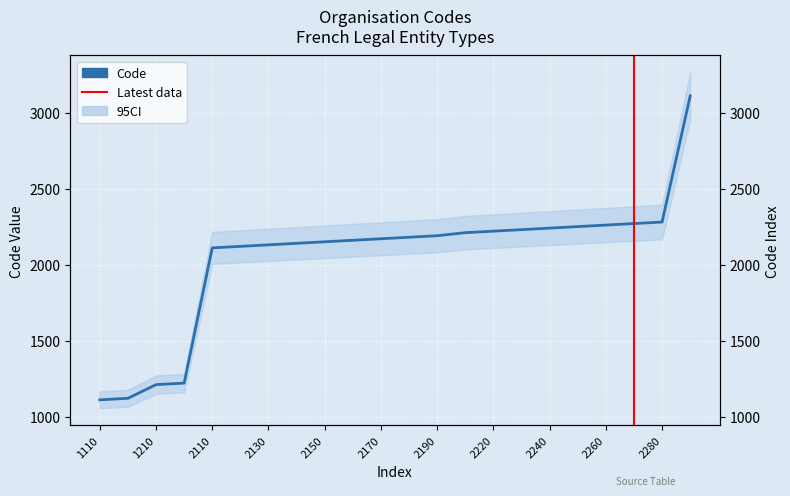

List the labels in order of value, largest first.

3110, 2280, 2270, 2260, 2250, 2240, 2230, 2220, 2210, 2190, 2180, 2170, 2160, 2150, 2140, 2130, 2120, 2110, 1220, 1210, 1120, 1110